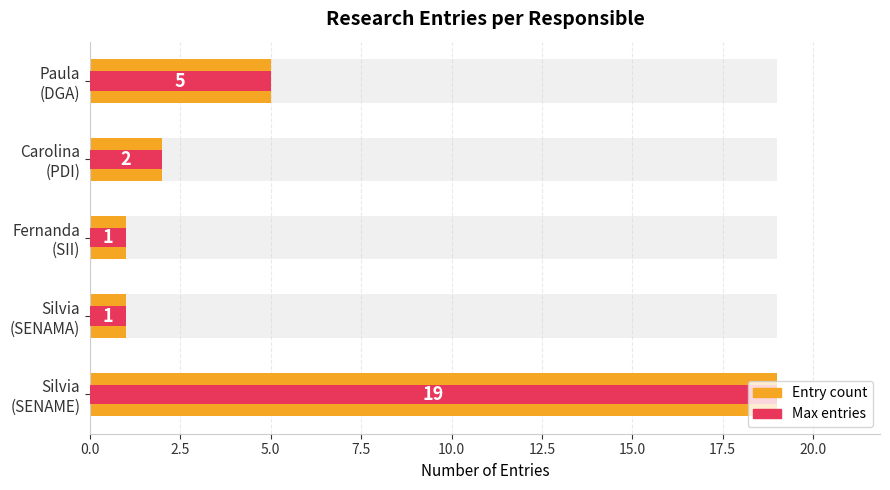

Approximately how many times larger is the value at 7.5 compared to 5.0?

2.0